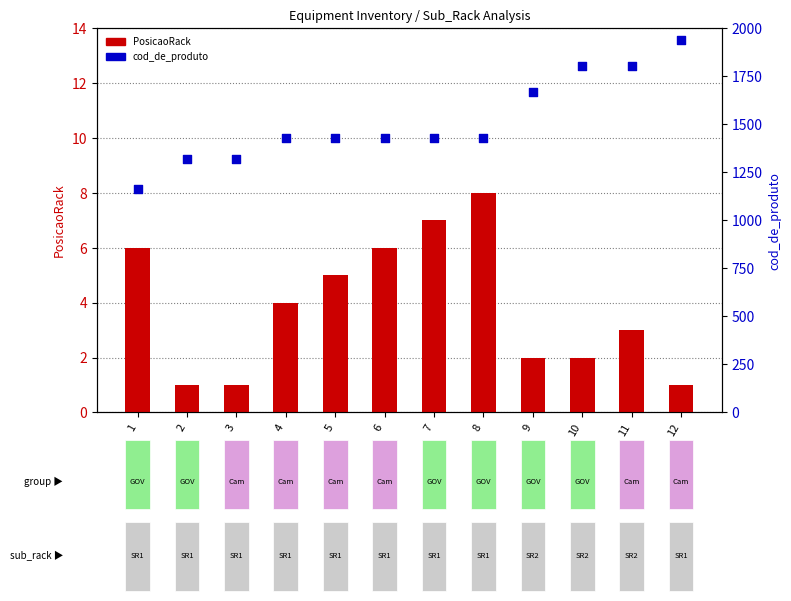

At how many categories does at least one series exceed 1867?

1